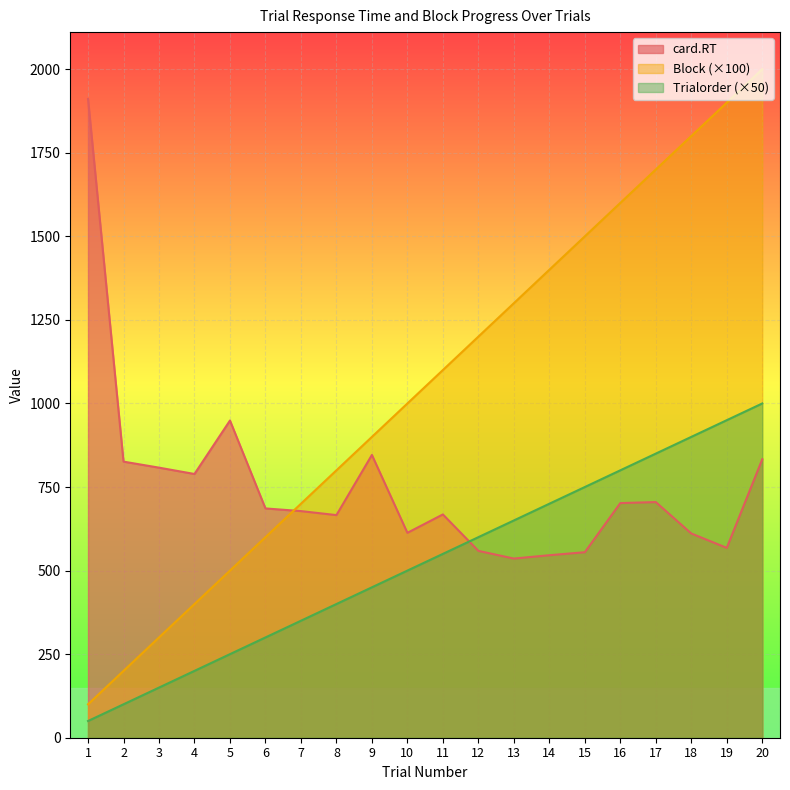

The Trialorder series shows 700 at 14. True or false?

True